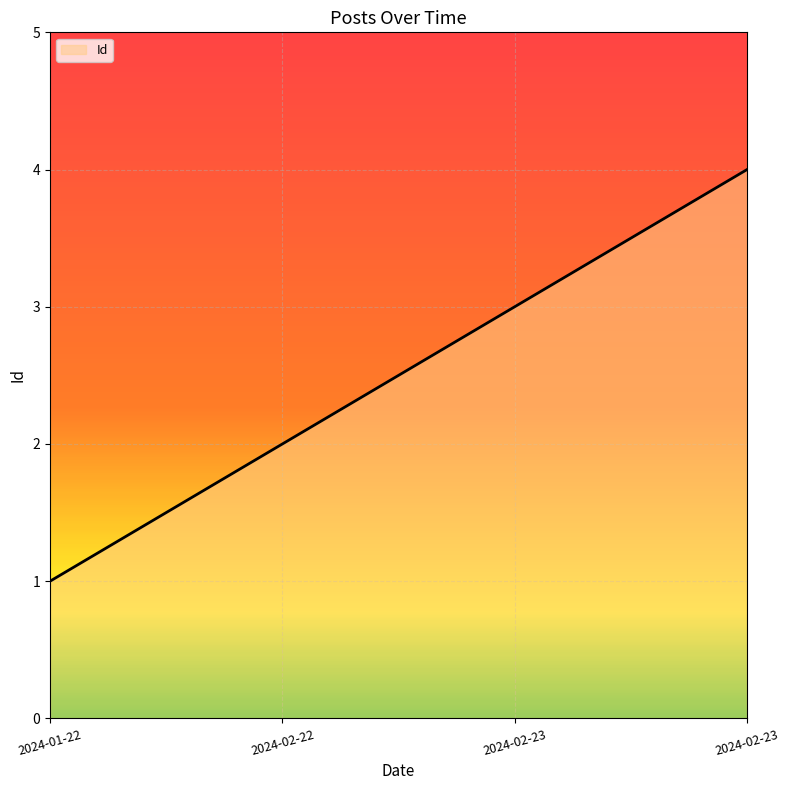

Which label corresponds to the smallest value in the chart?

2024-01-22